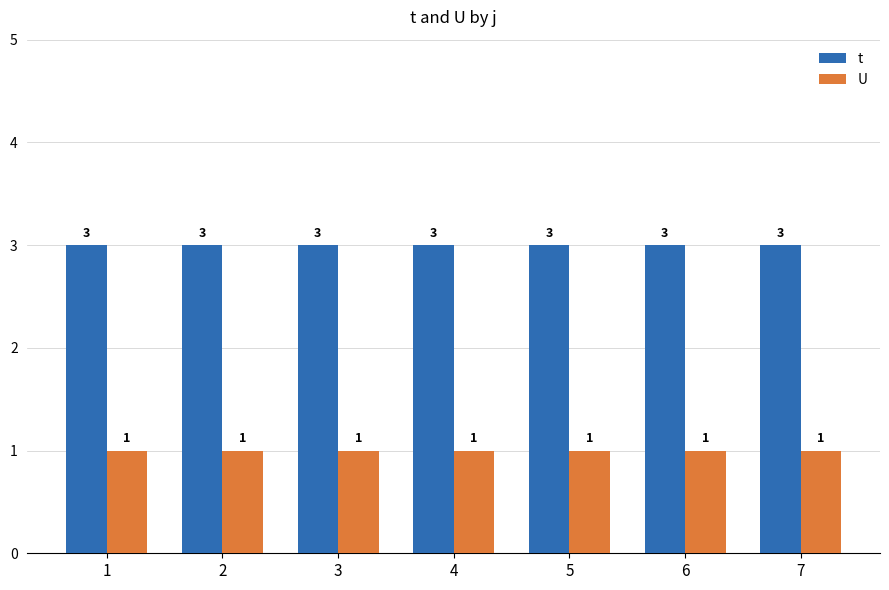

True or false: t has a value of 2 at 2.

False